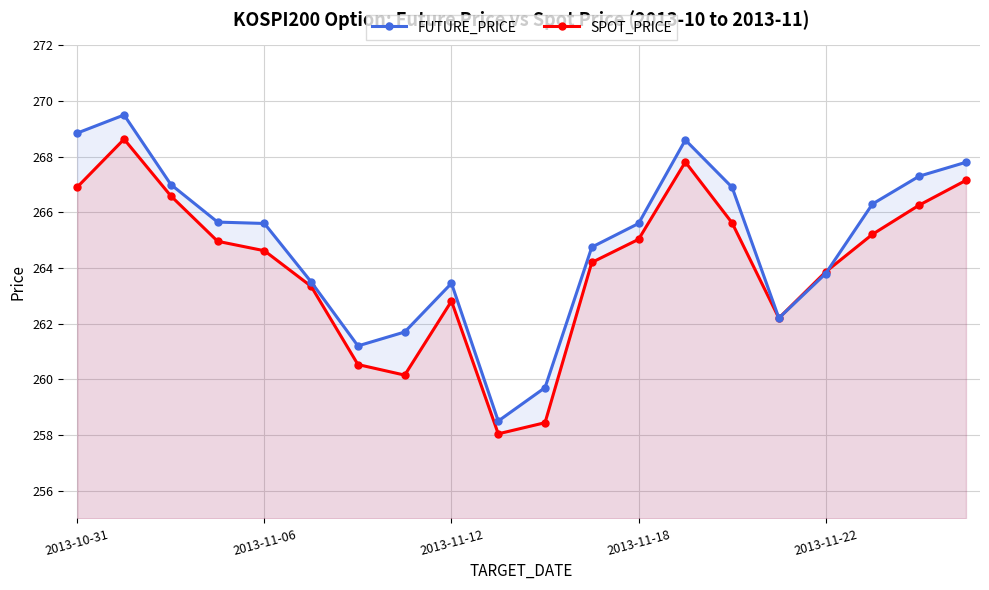

What is the lowest value of the SPOT_PRICE series?

258.0